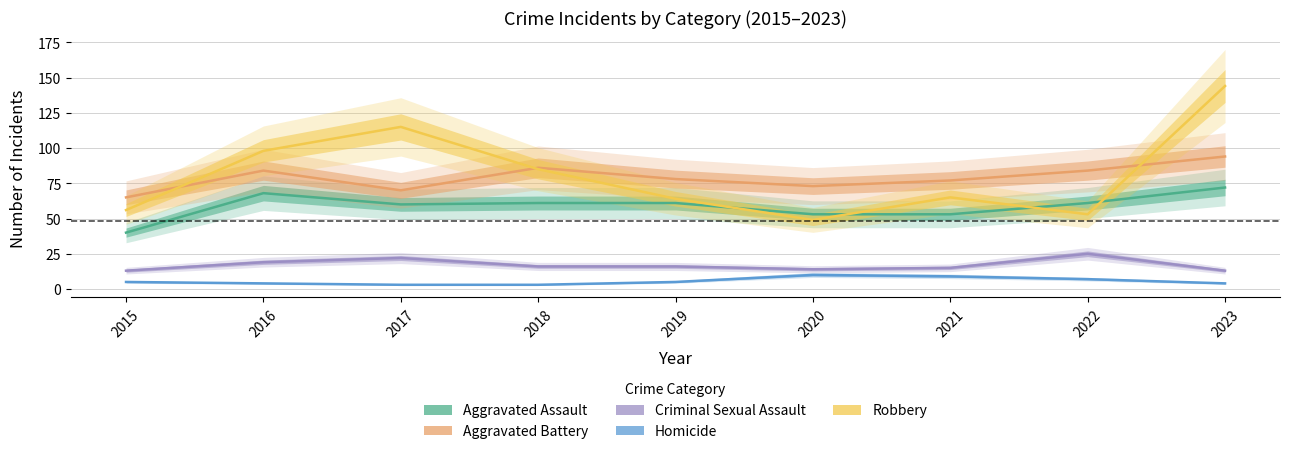

Is it true that Aggravated Assault equals 61 at 2022?

True